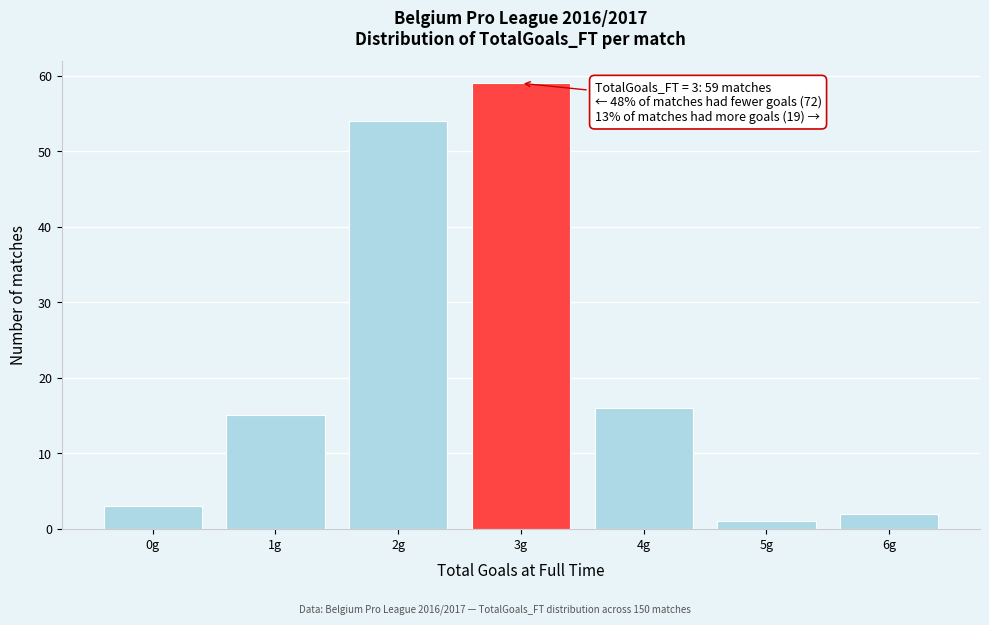

Reading left to right, what are all the values shown in this chart?

0g=3	1g=15	2g=54	3g=59	4g=16	5g=1	6g=2